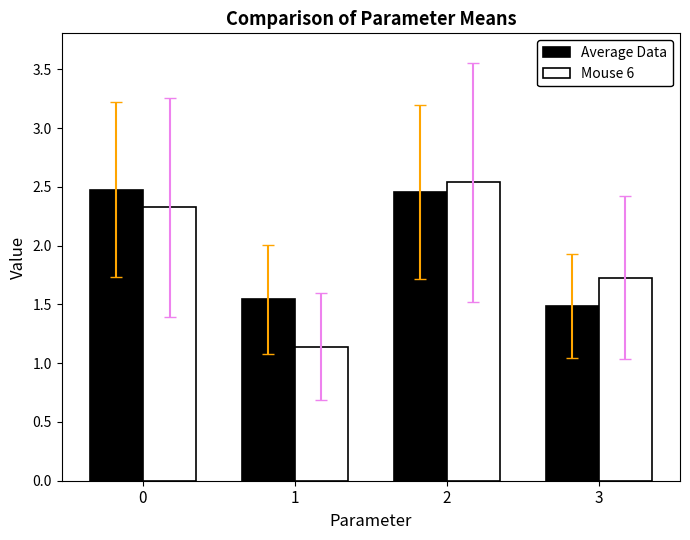

What are all the series names shown in the legend?

Average Data, Mouse 6